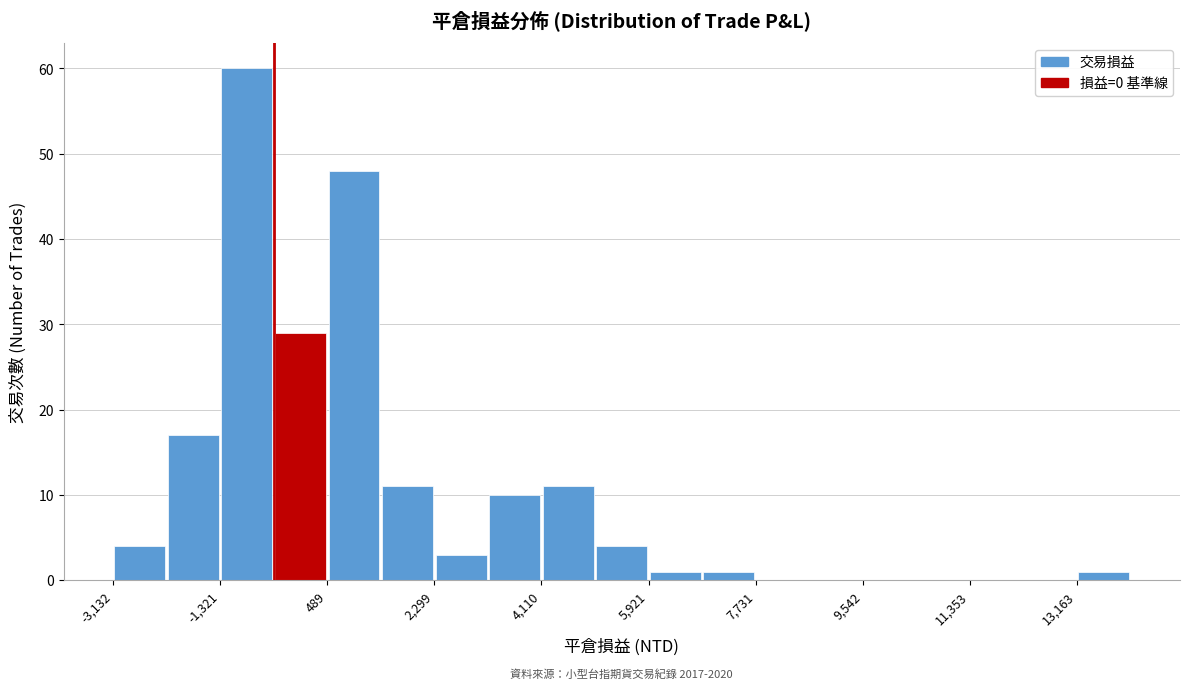

Over which range of the x-axis is the bar tallest?

-1400 to -400